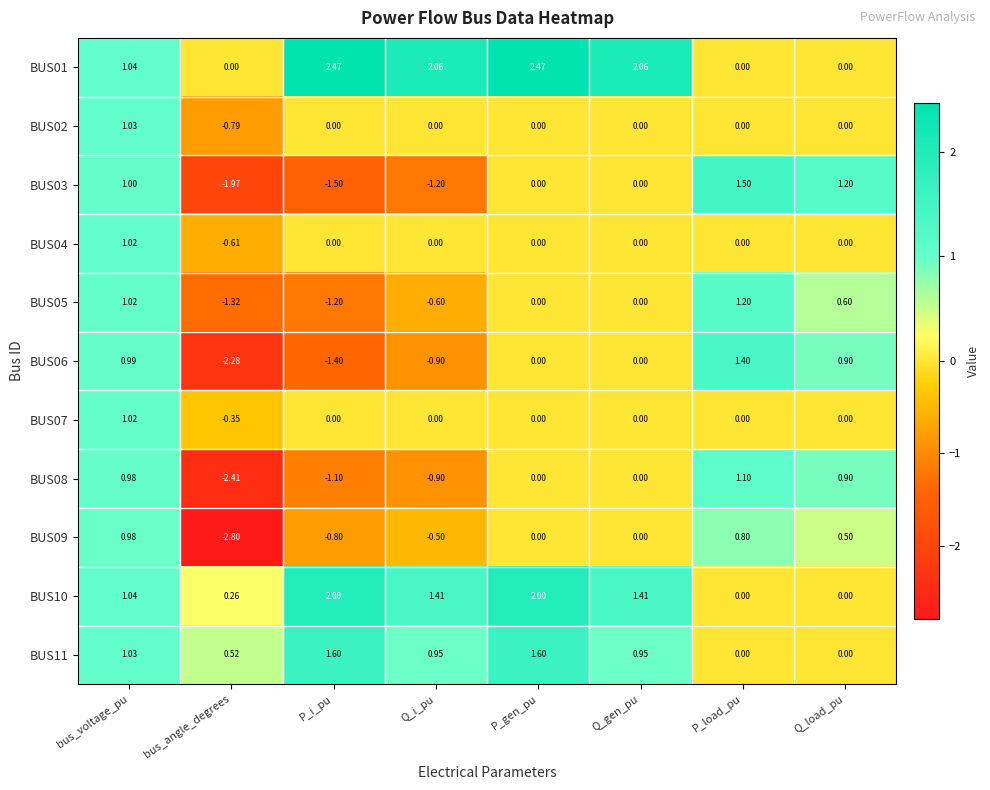

Which category has the lowest value in the BUS07 series?

bus_angle_degrees